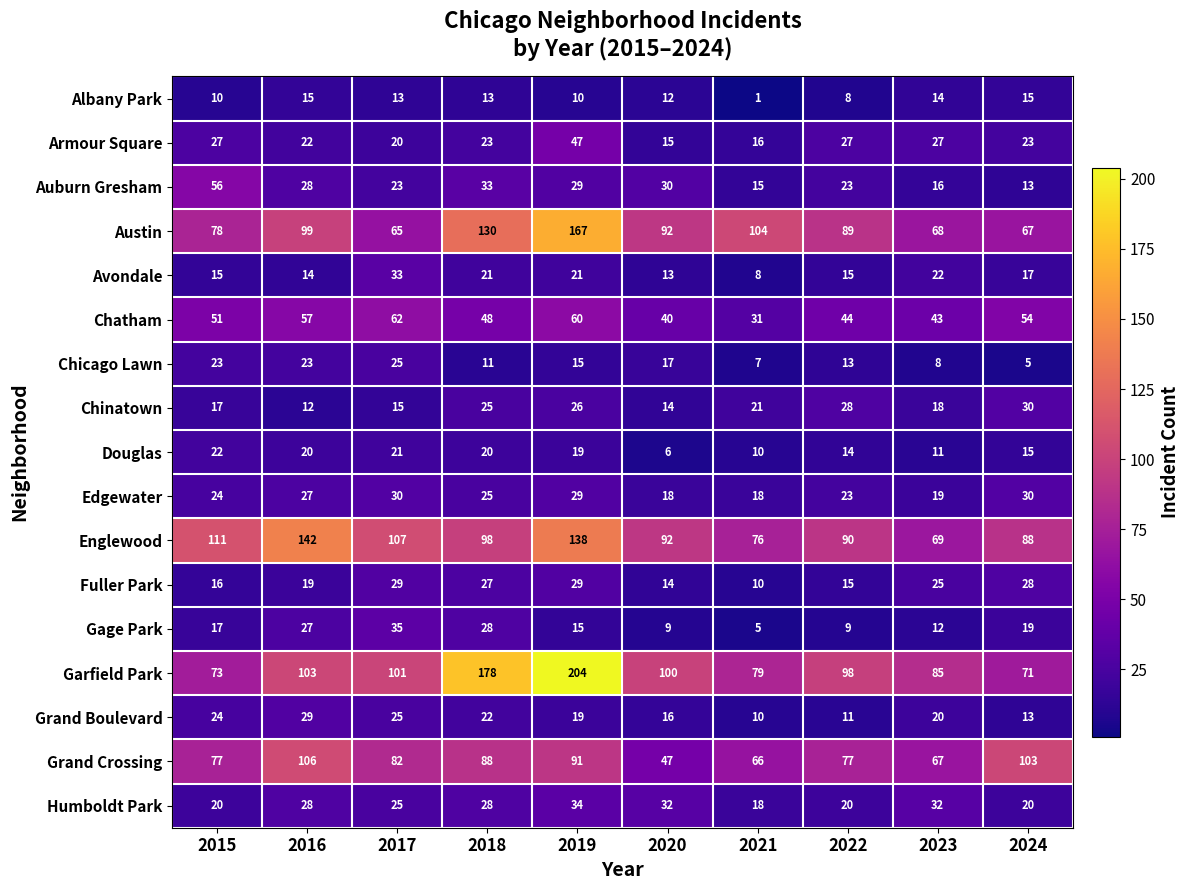

Which label corresponds to the smallest value in the chart?

2021